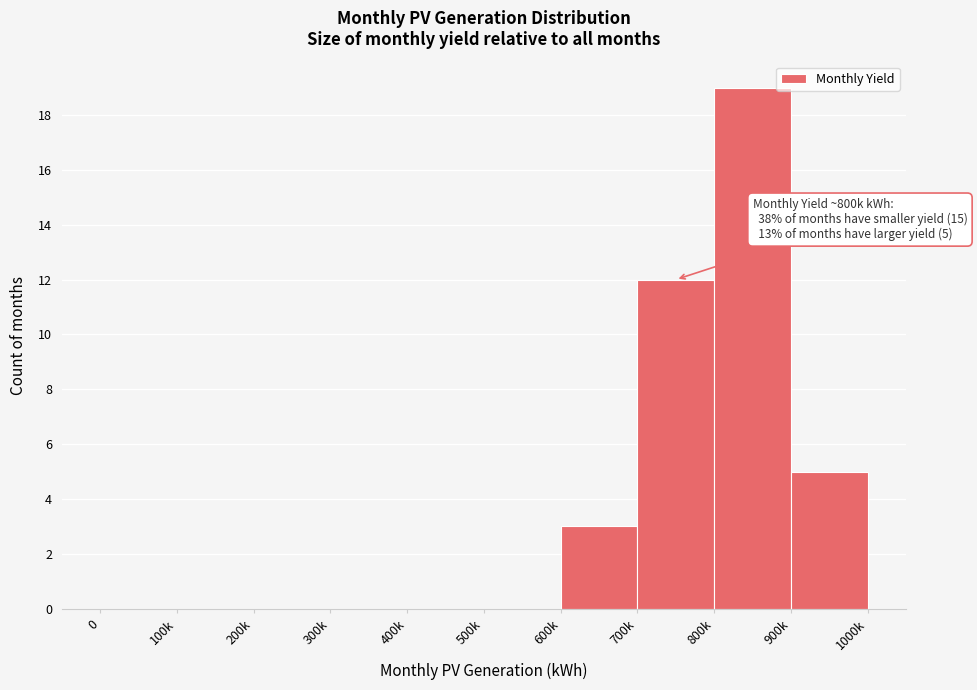

Reading left to right, extract all data points from this chart.

0=0	100k=0	200k=0	300k=0	400k=0	500k=0	600k=3	700k=12	800k=19	900k=5